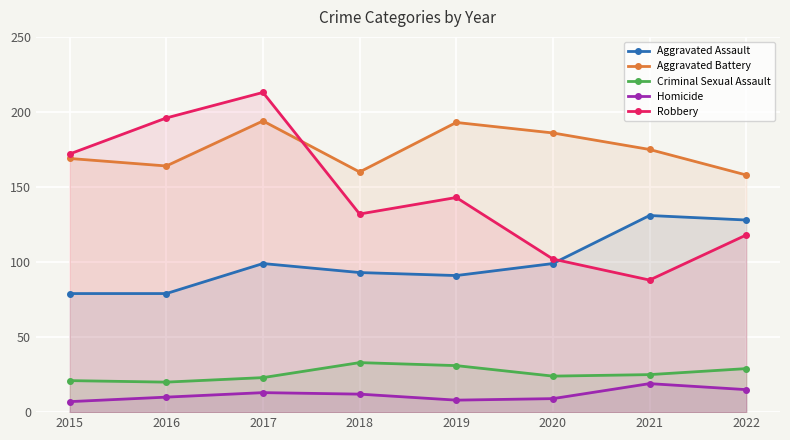

How many data points in Homicide are above 12?

3